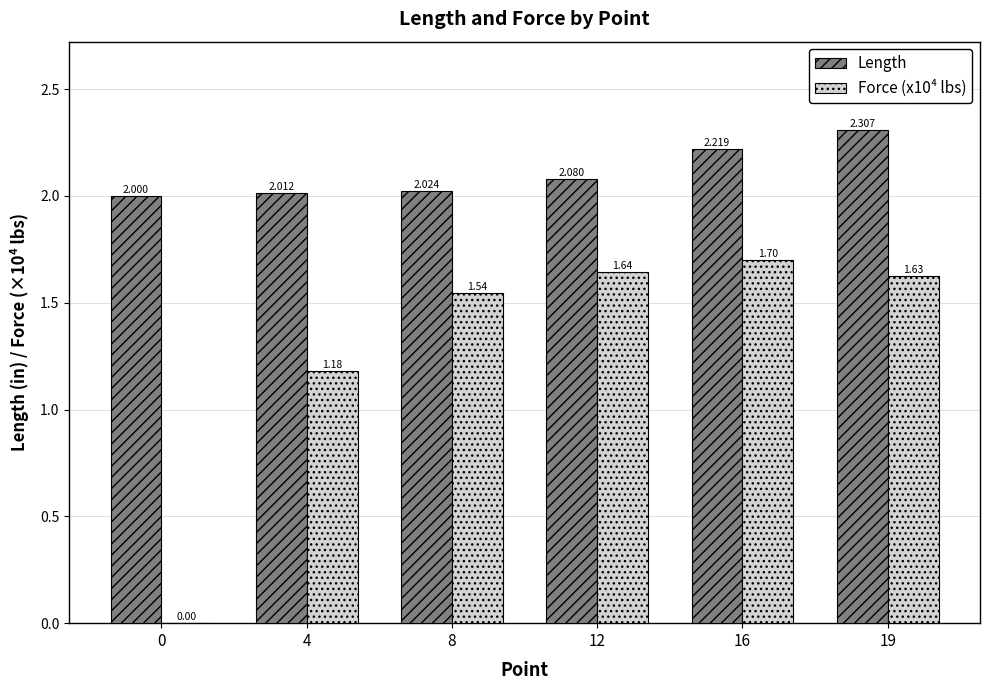

Which category has the highest value in the Length series?

19